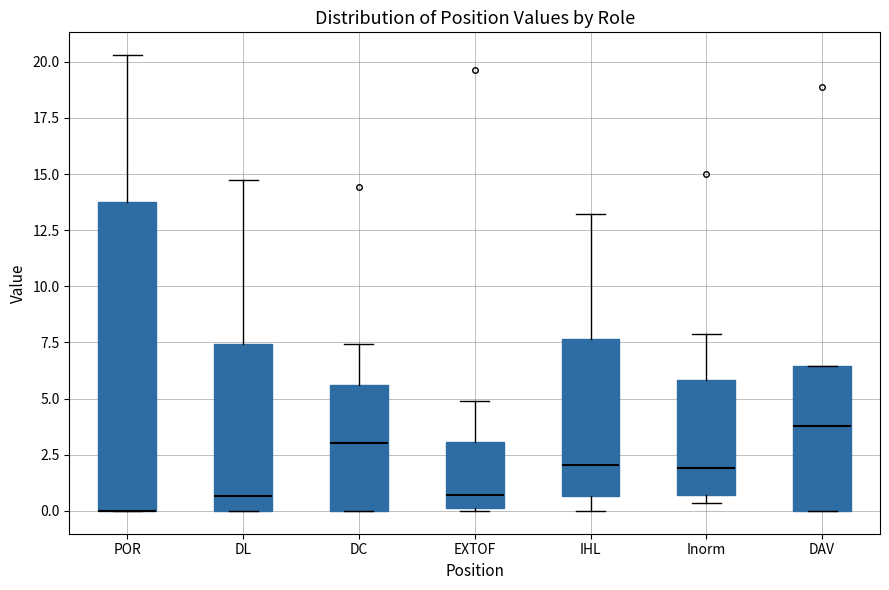

Reading left to right, transcribe this box plot: for each box, give where its median line is, the range the box spans, and where its two whiskers end, as read against the y-axis. The values are not printed on the chart, so give them approximately, as read against the axis.

POR: median 0.0 (drawn on the box's lower edge), box 0.0 to 14.0, whiskers 0.0 to 20.5
DL: median 0.5, box 0.0 to 7.5, whiskers 0.0 to 15.0
DC: median 3.0, box 0.0 to 5.5, whiskers 0.0 to 7.5
EXTOF: median 0.5, box 0.0 to 3.0, whiskers 0.0 to 5.0
IHL: median 2.0, box 0.5 to 7.5, whiskers 0.0 to 13.0
Inorm: median 2.0, box 0.5 to 6.0, whiskers 0.5 (just below the box's lower edge) to 8.0
DAV: median 4.0, box 0.0 to 6.5, whiskers 0.0 to 6.5